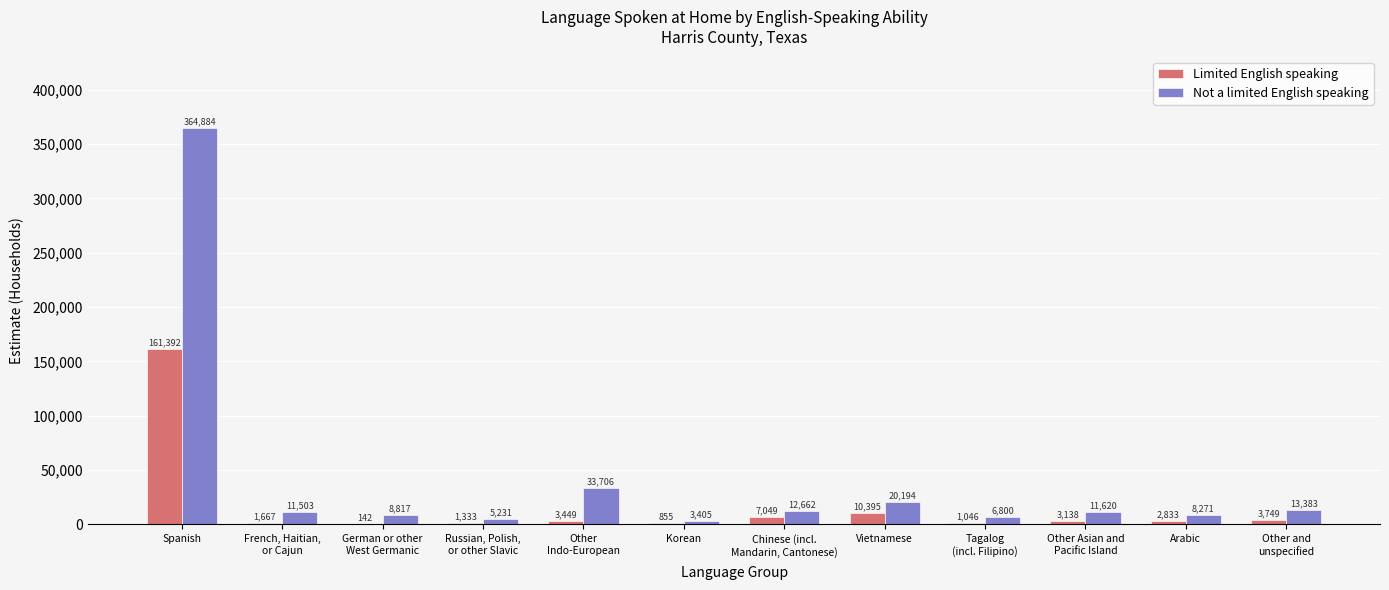

Which series has the largest total across all categories?

Not a limited English speaking